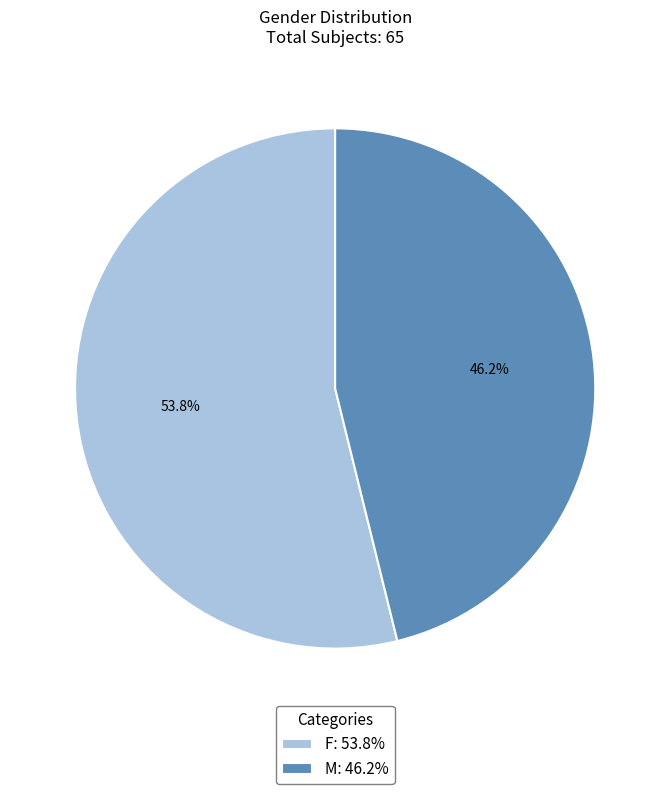

To the nearest percent, what is the combined percentage of M and F?

100%